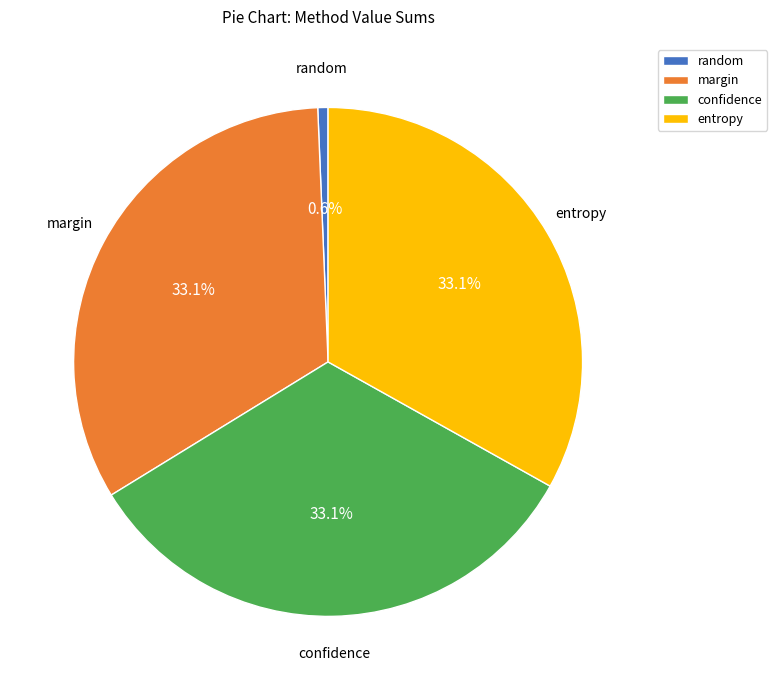

What portion of the pie excludes random?

99.4%